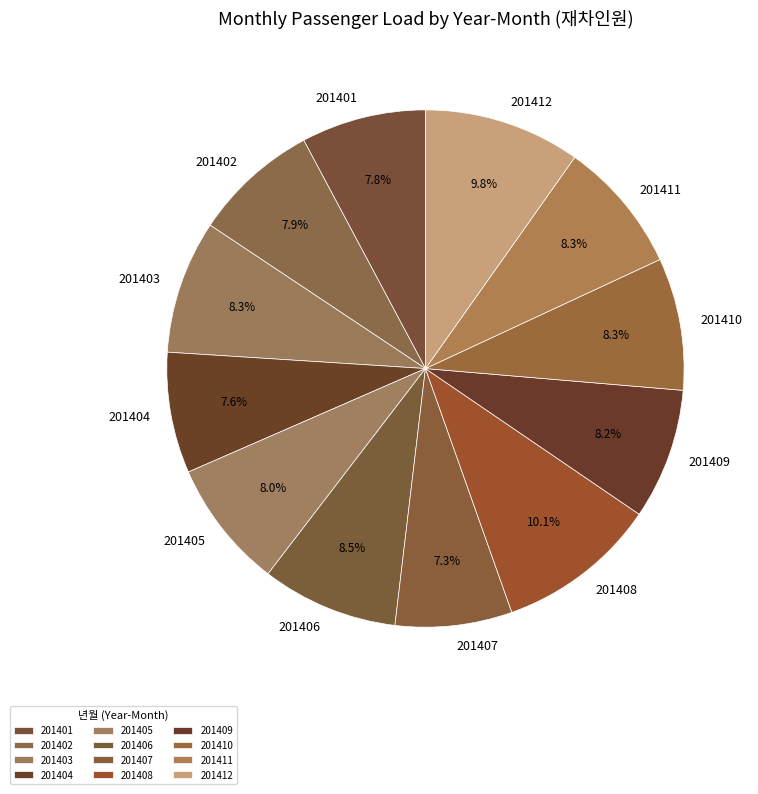

Count the number of slices in the pie.

12